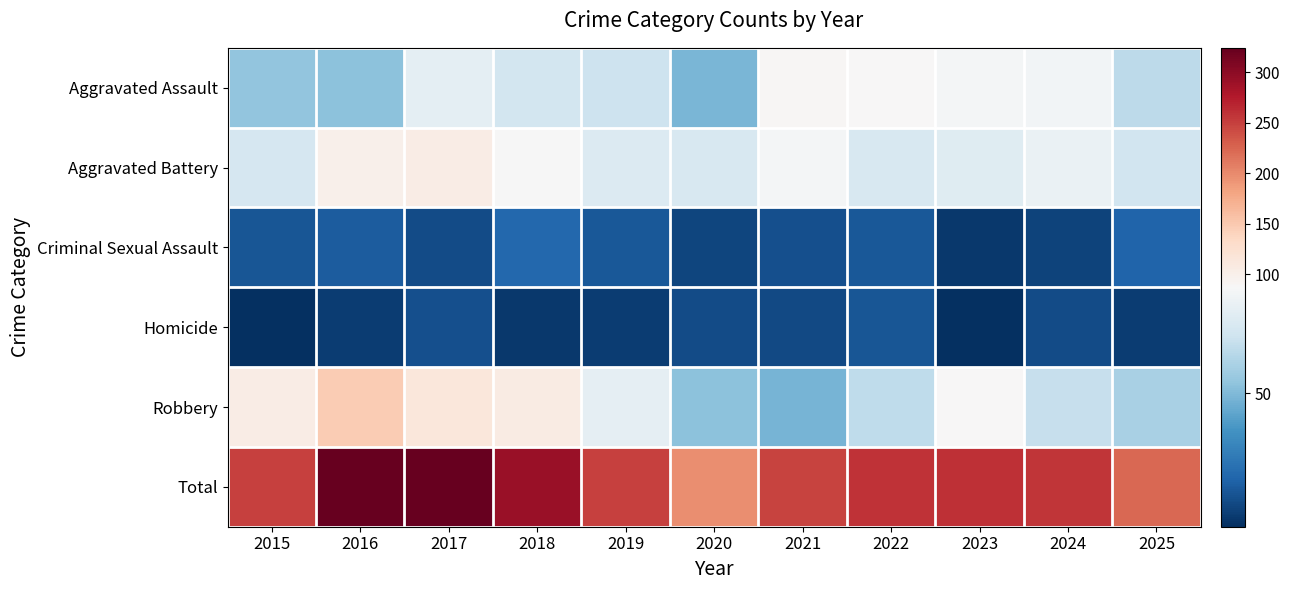

Which series has the widest spread of values?

Total